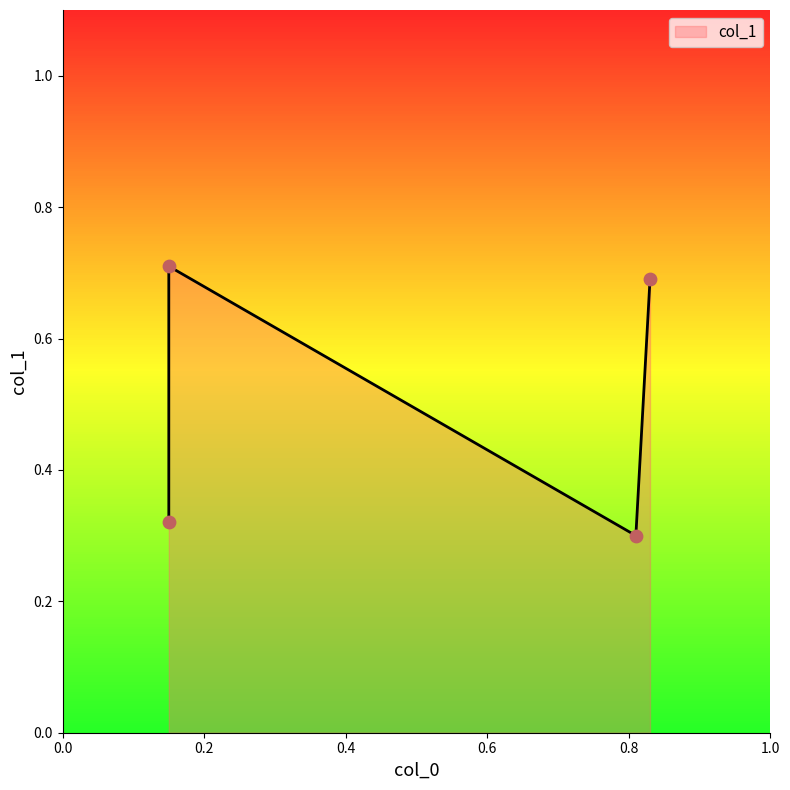

Which has a higher value, 0.15 or 0.15?

0.15